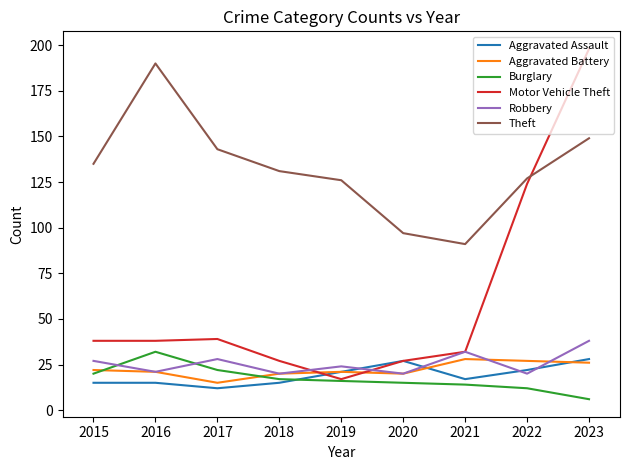

At which label does Aggravated Battery reach its minimum?

2017